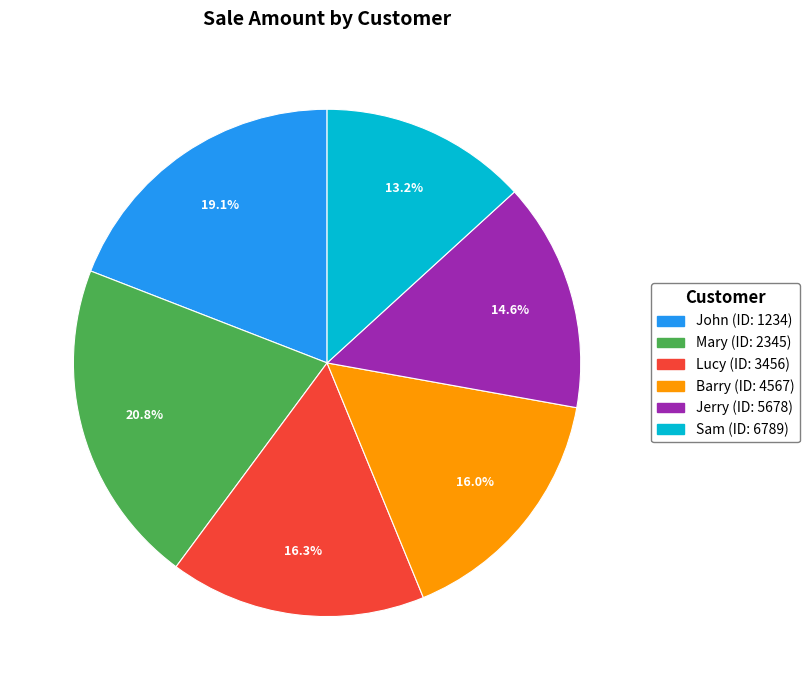

Does any single category account for the majority?

No